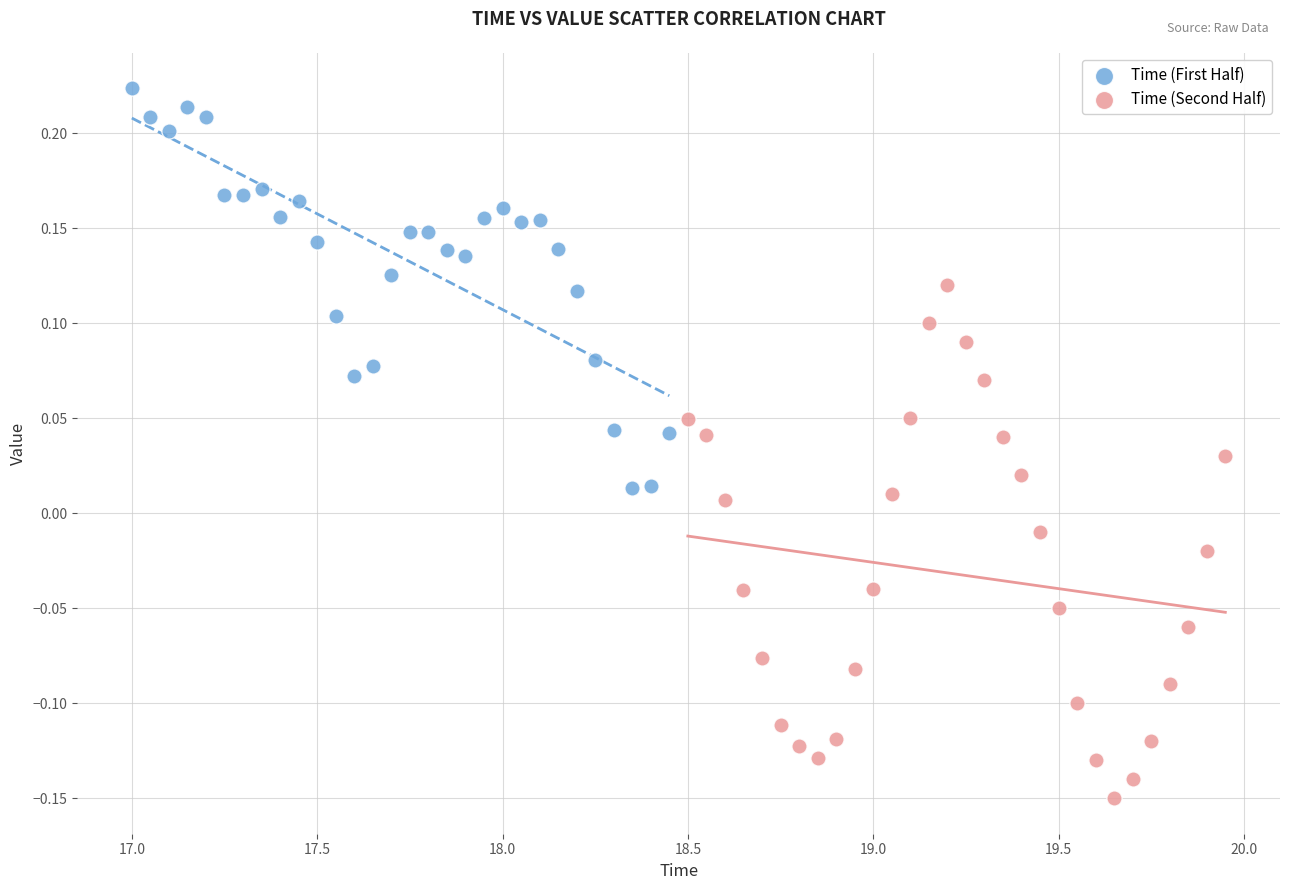

Which series has the largest Y range (max minus min)?

Time (Second Half)